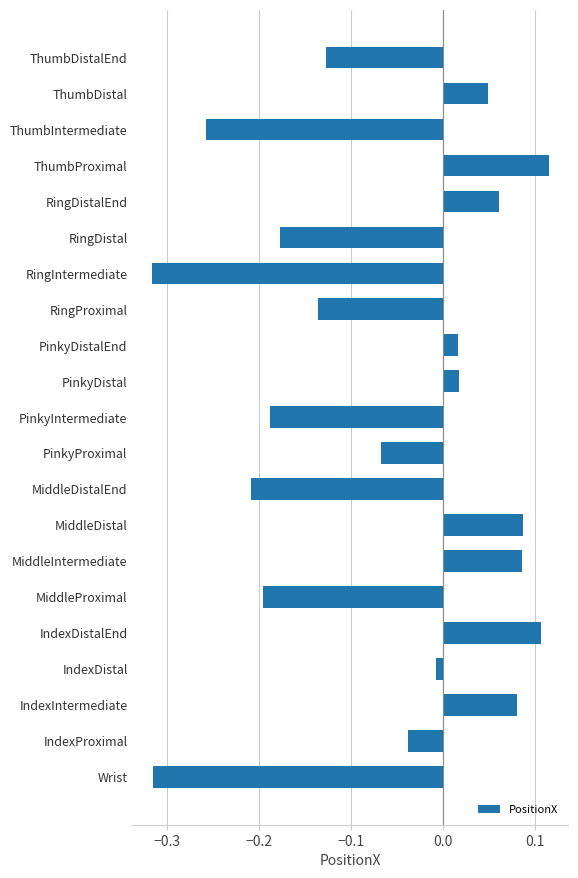

The value at MiddleProximal is -0.2. True or false?

True